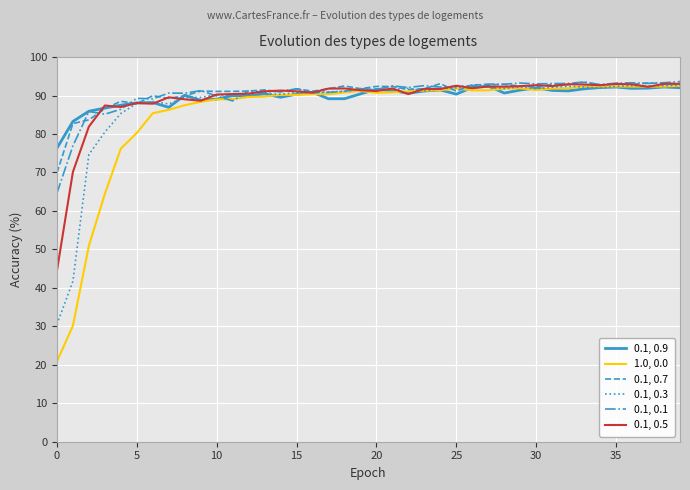

What is the maximum value shown in the chart?

93.7